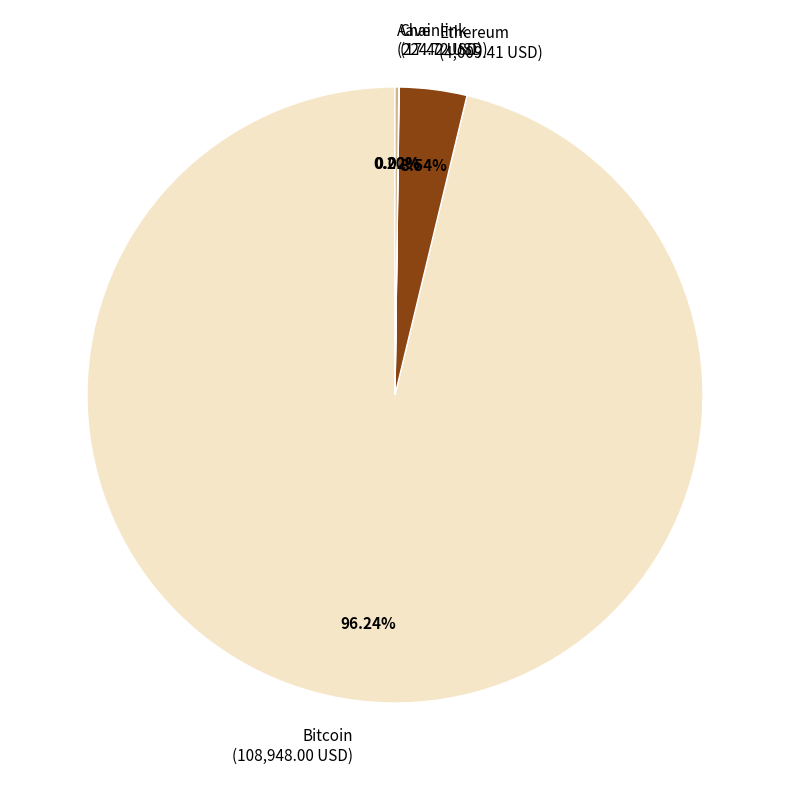

Does Bitcoin (108,948.00 USD) account for over 50% of the chart?

Yes